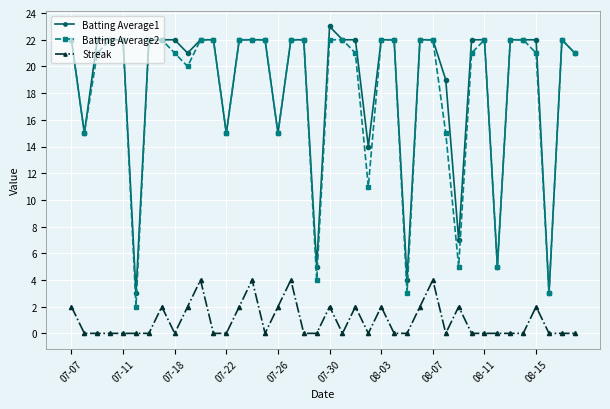

True or false: Batting Average2 and Streak cross at least once.

False